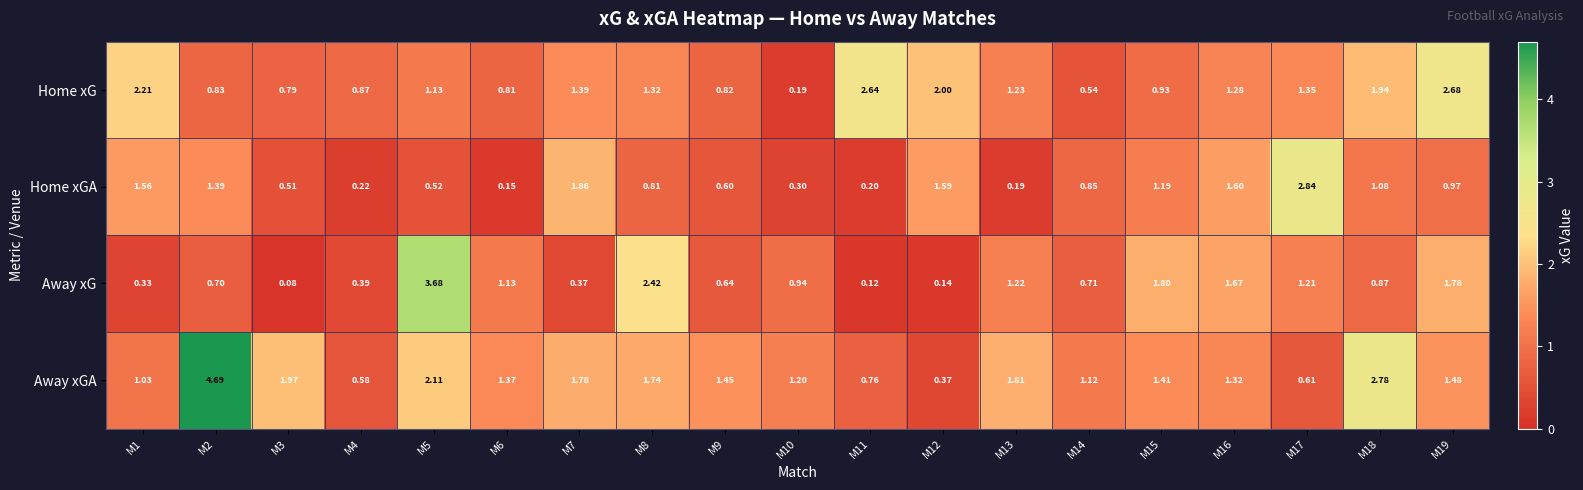

Is the value of Home xGA at M13 greater than the value of Home xG at M16?

No